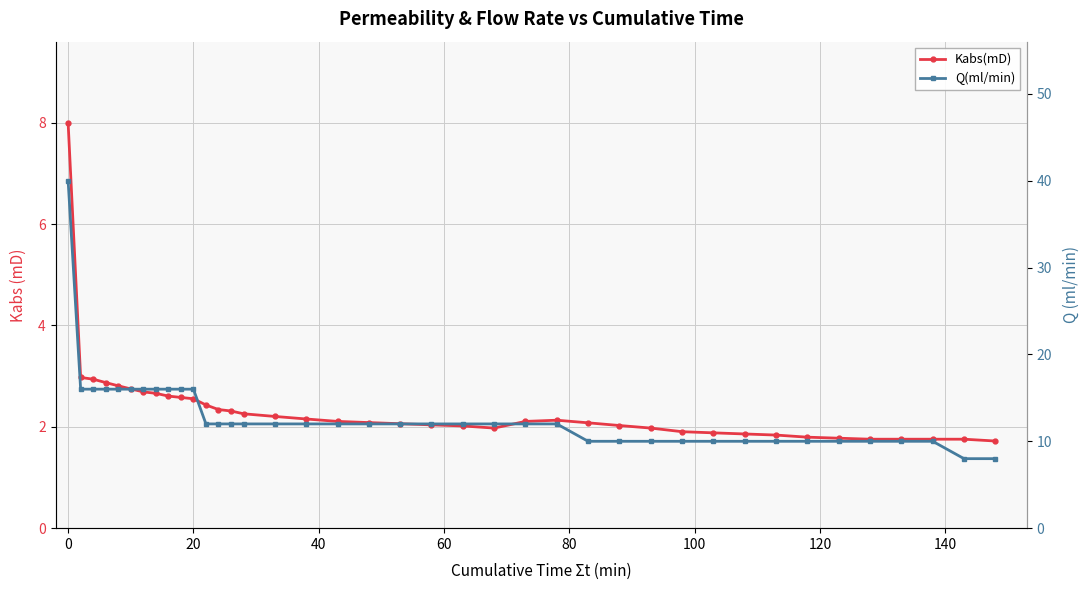

Does the chart display data point markers on the line(s)?

Yes